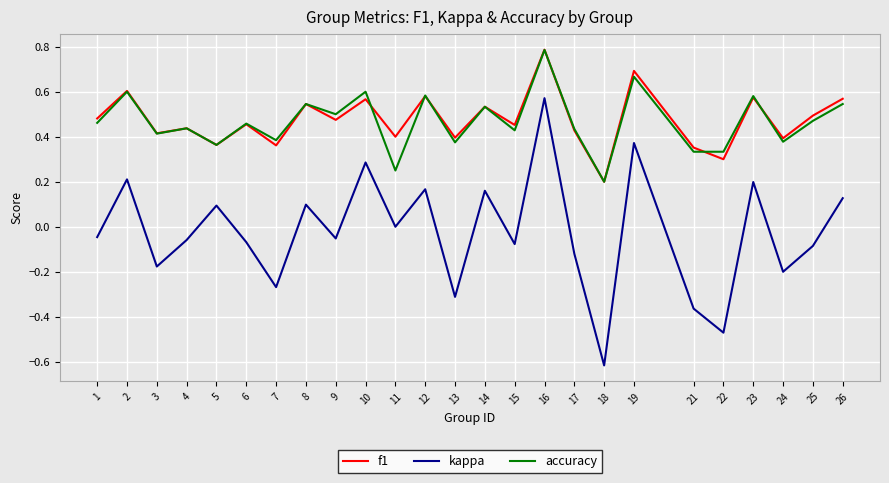

Is the value of f1 at 19 greater than the value of kappa at 21?

Yes